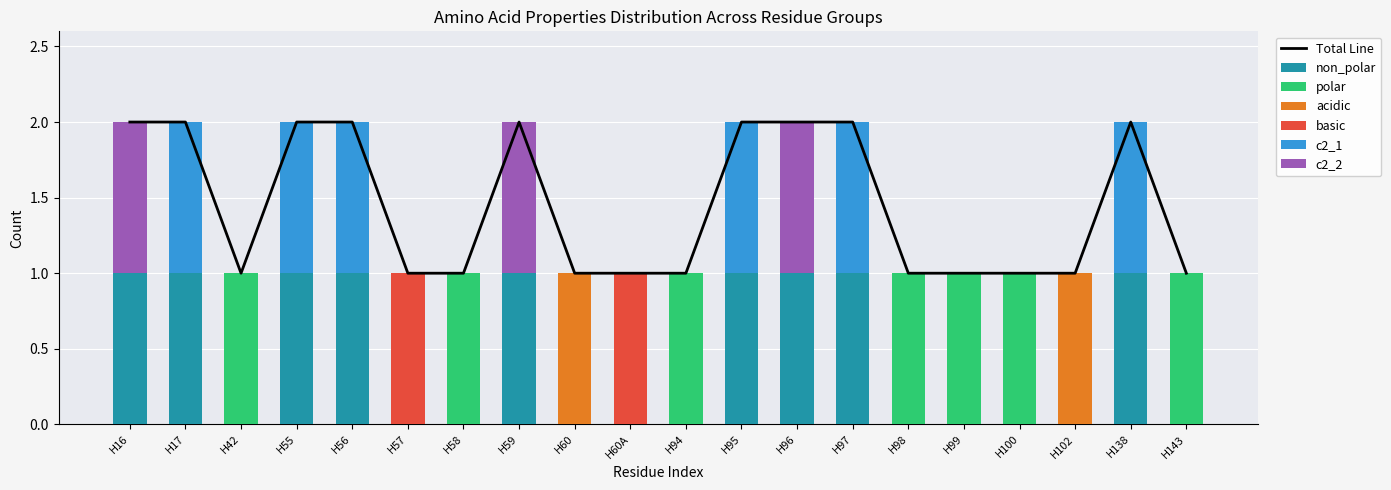

How many basic values are between 0 and 1?

20